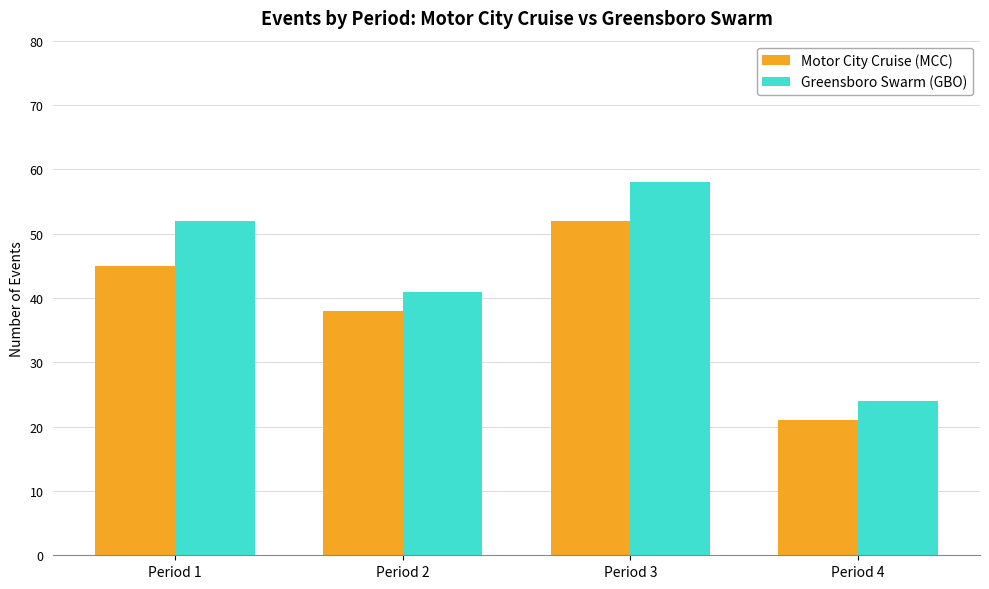

Rank the categories by Greensboro Swarm (GBO) value from lowest to highest.

Period 4, Period 2, Period 1, Period 3